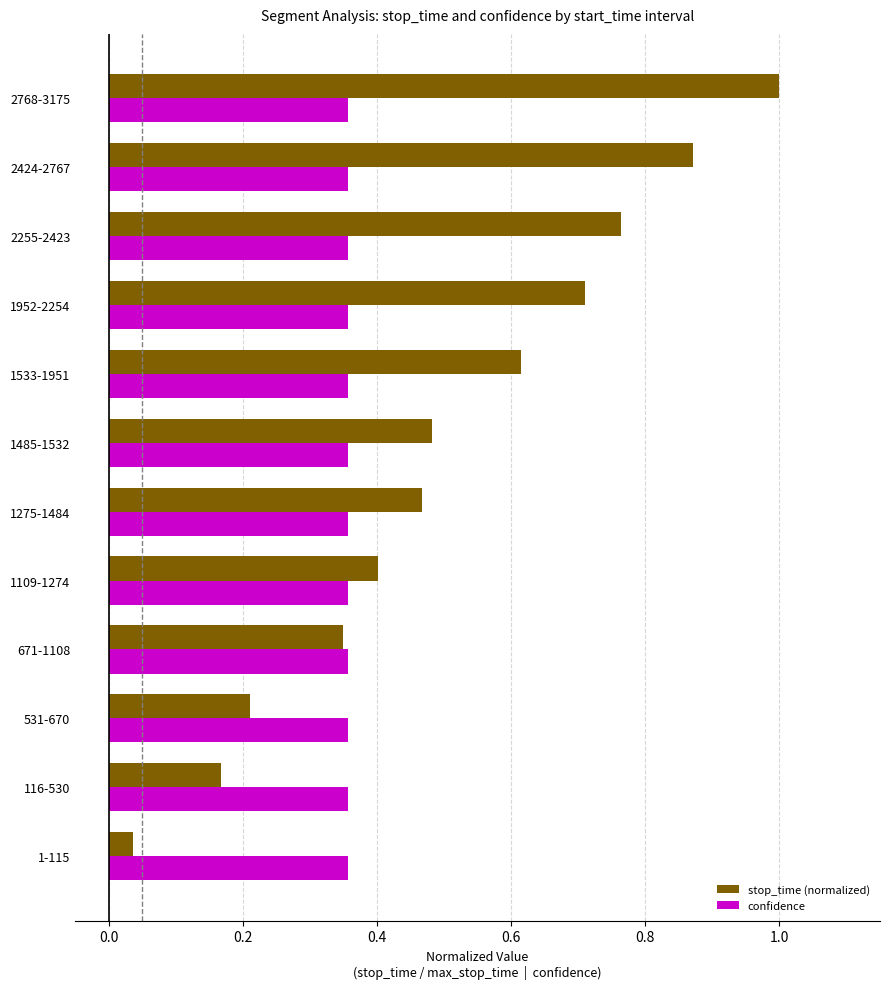

At 1-115, list the series in order from largest to smallest.

confidence, stop_time (normalized)